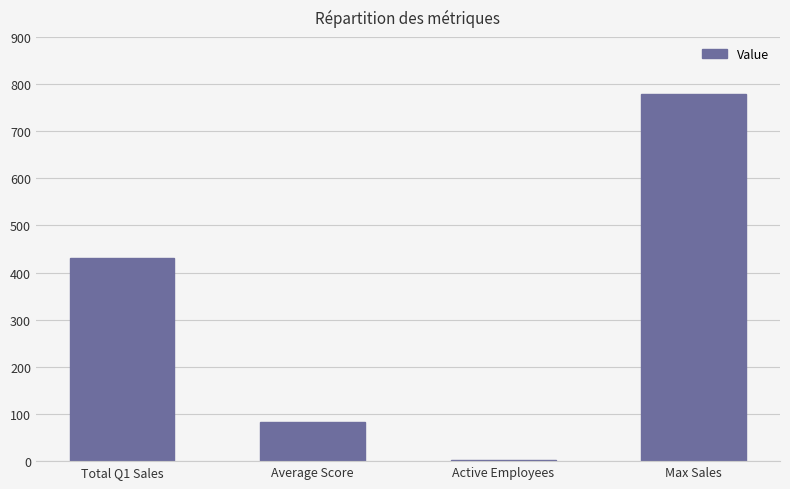

Reading left to right, what are all the values shown in this chart?

Total Q1 Sales=430.0	Average Score=83.9	Active Employees=3.0	Max Sales=780.0